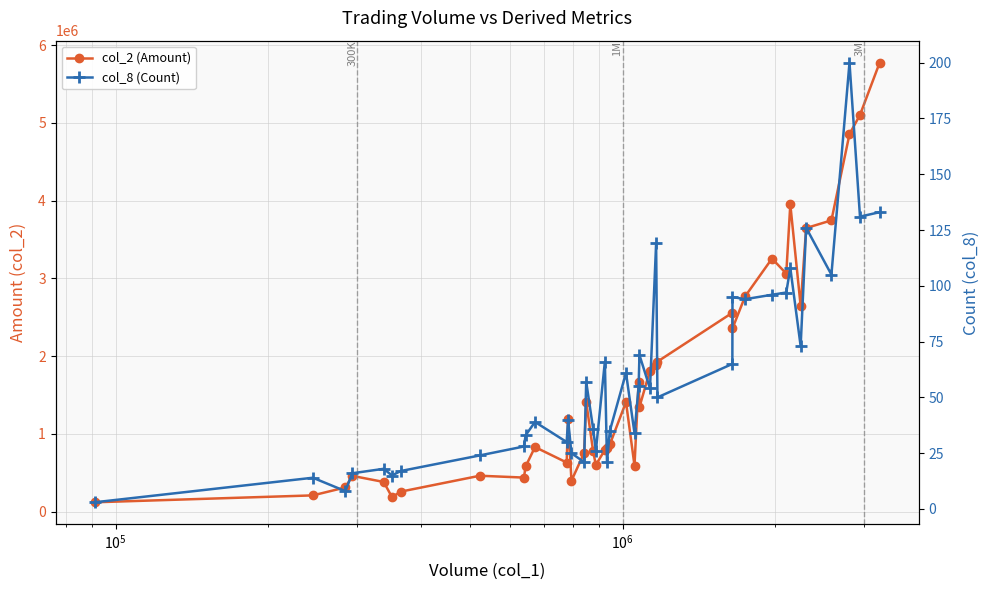

True or false: col_8 (Count) has more than 1 points higher than both neighbors.

True